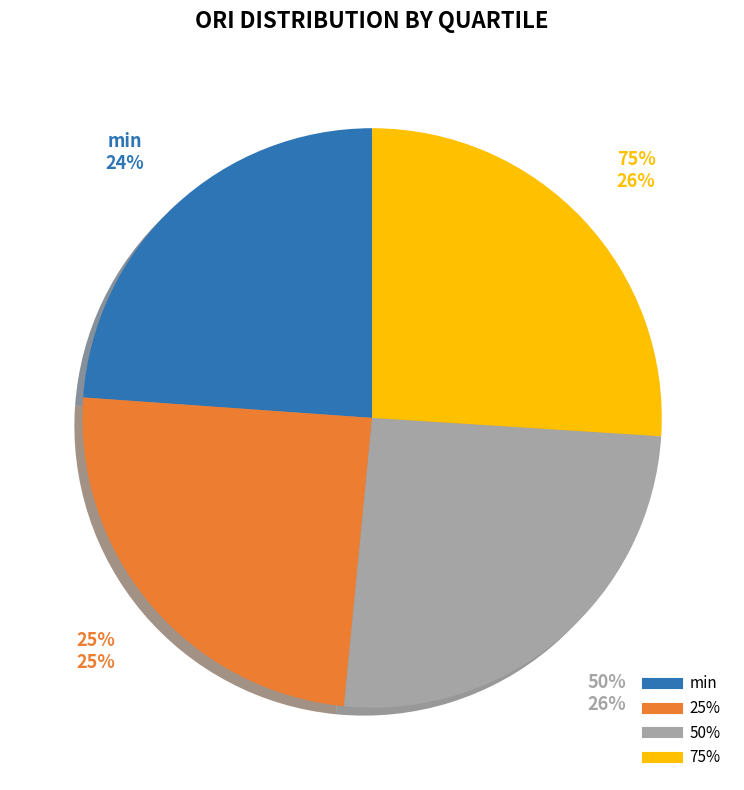

What is the total percentage of 50% and min?

49.4%